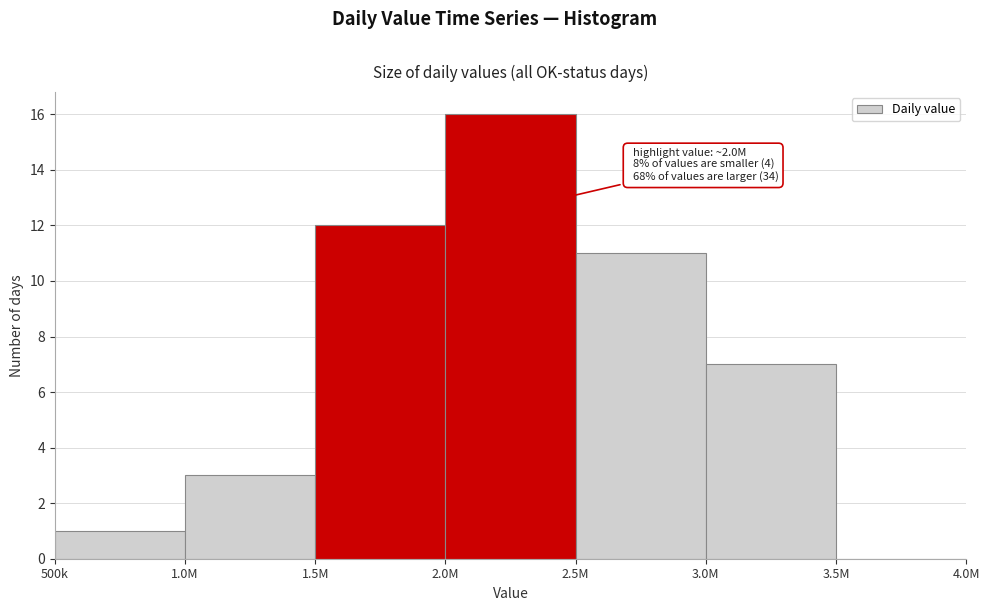

Reading left to right, transcribe all the data shown in this chart.

500k=1	1.0M=3	1.5M=12	2.0M=16	2.5M=11	3.0M=7	3.5M=0